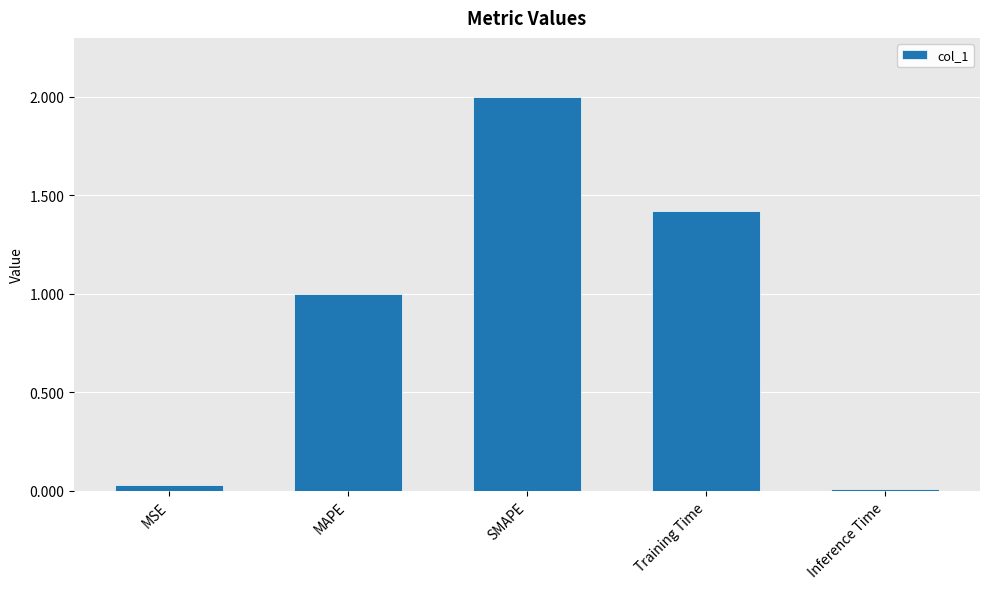

What is the average value?

0.9